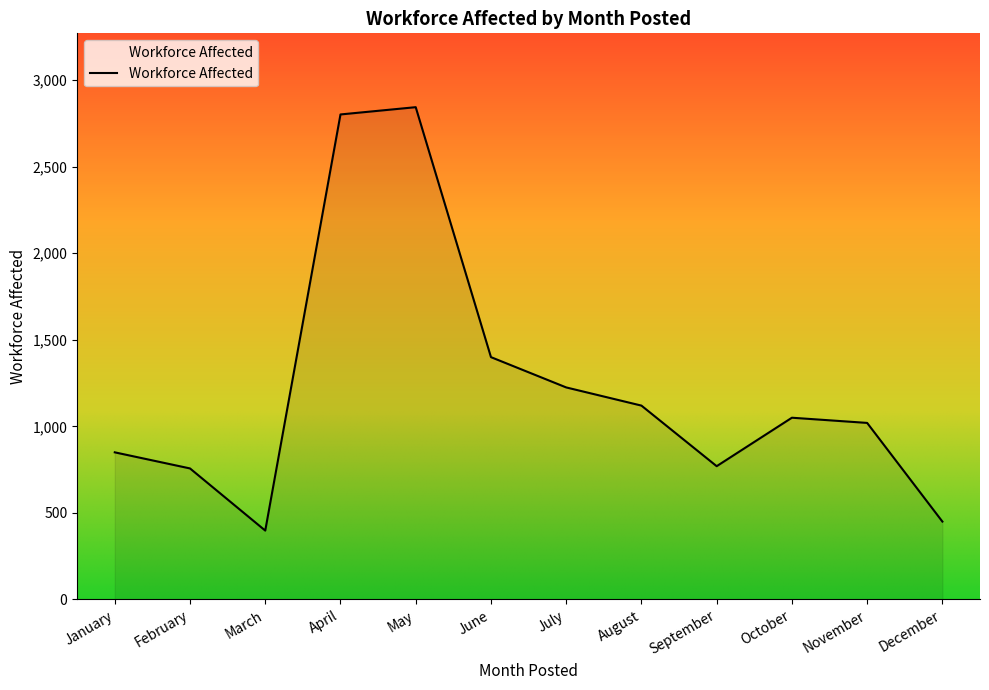

What is the difference between the maximum and minimum values?

2446